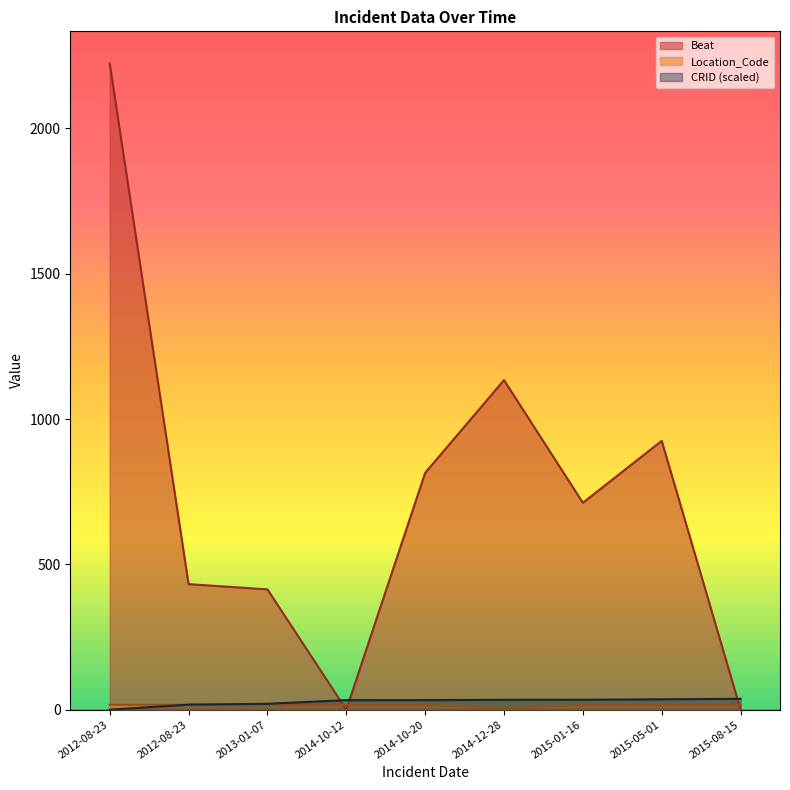

What is the sum of all Beat values?

6655.0